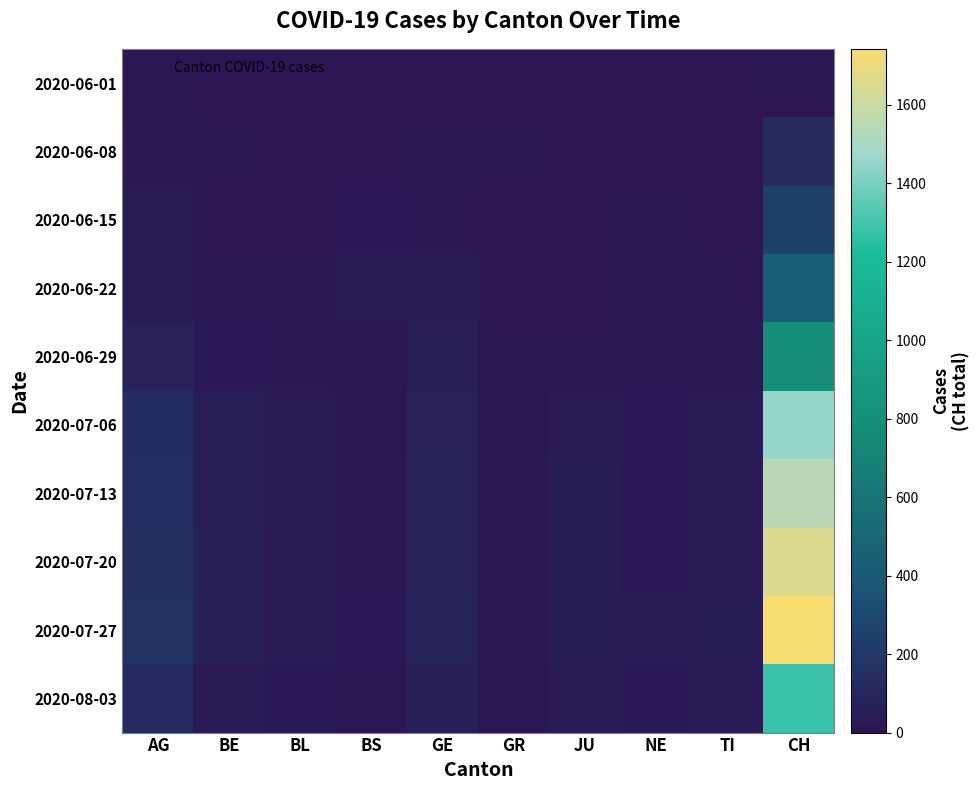

At which category does the chart reach its peak across all series?

CH